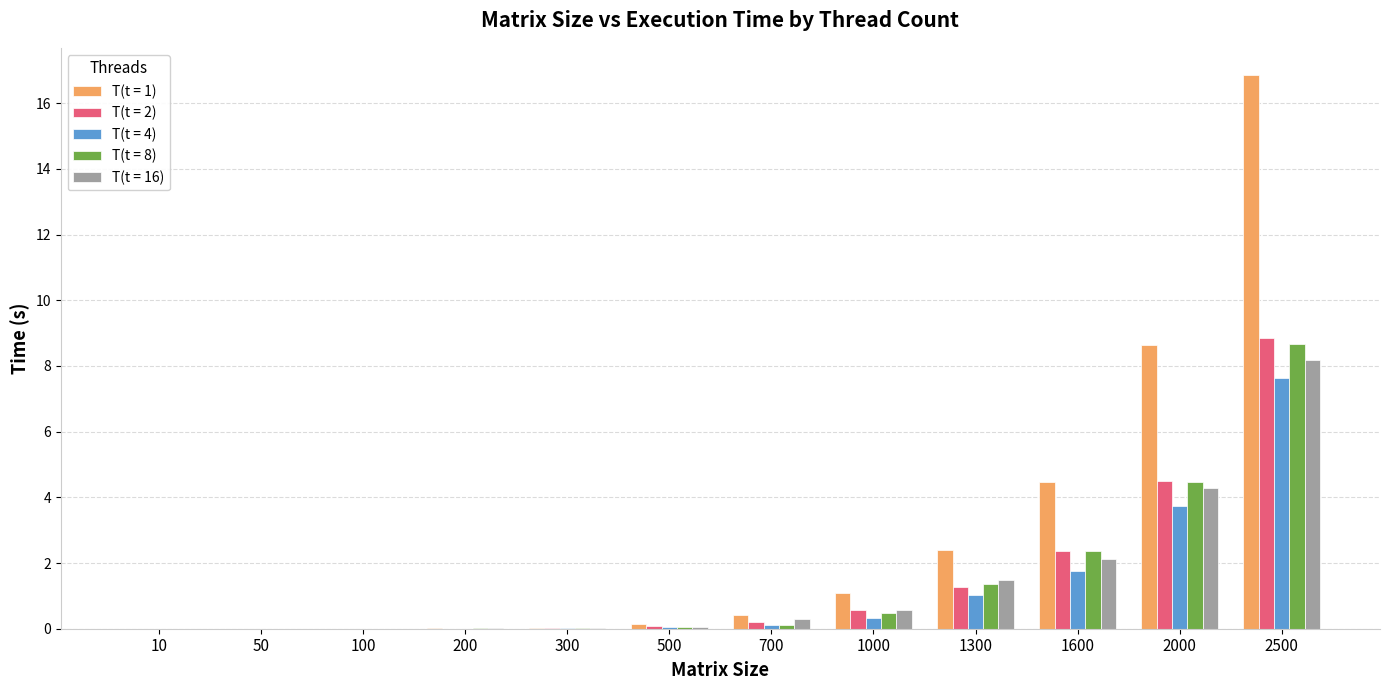

Which series has the largest total across all categories?

T(t = 1)